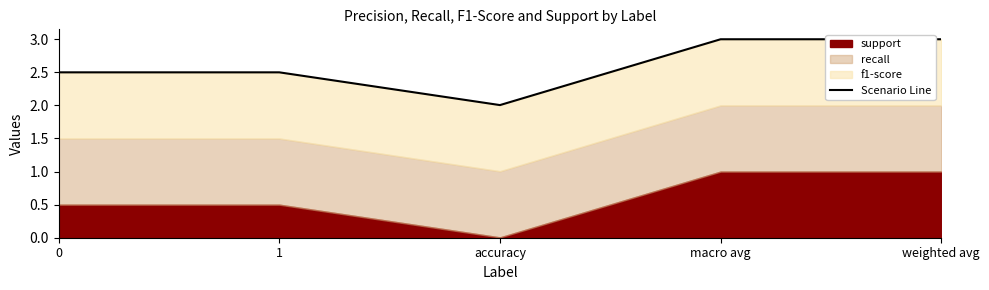

Which category has the highest value across all series?

macro avg